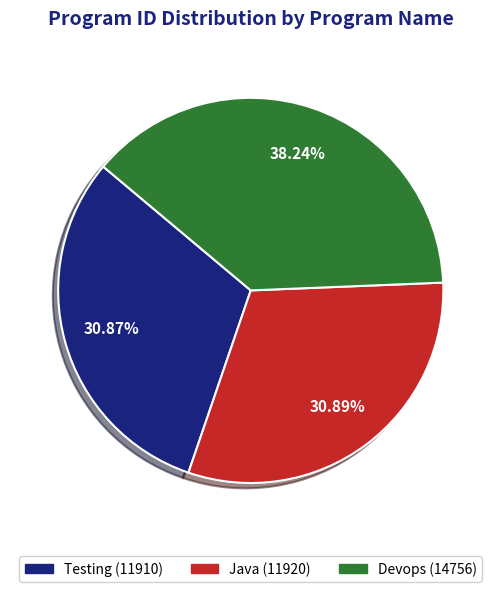

To the nearest percent, what is the difference between the Devops and Testing slice percentages?

7%